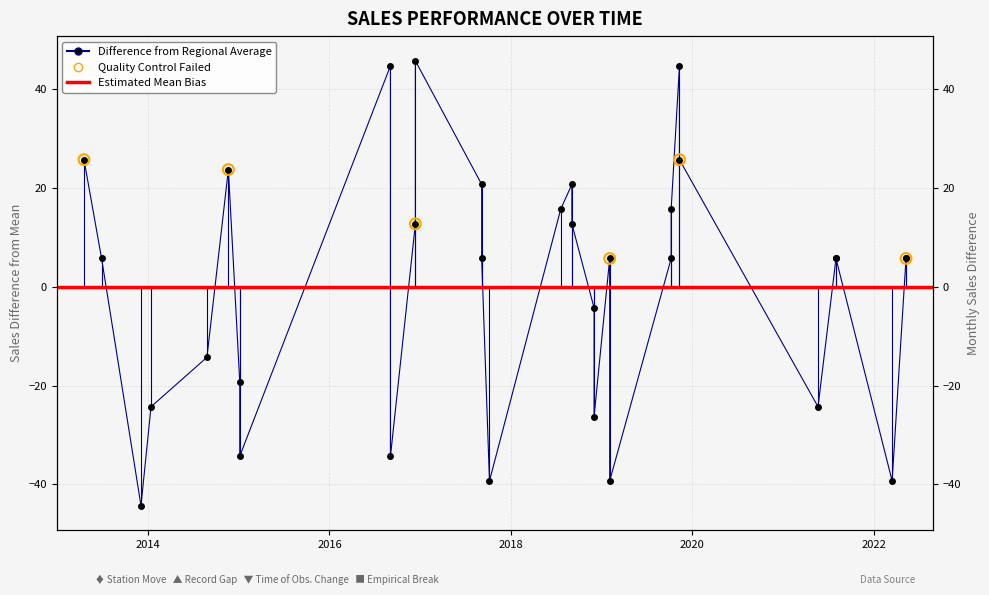

What is the ratio of the value at 2016-09-03 to the value at 2018-09-03?

3.5